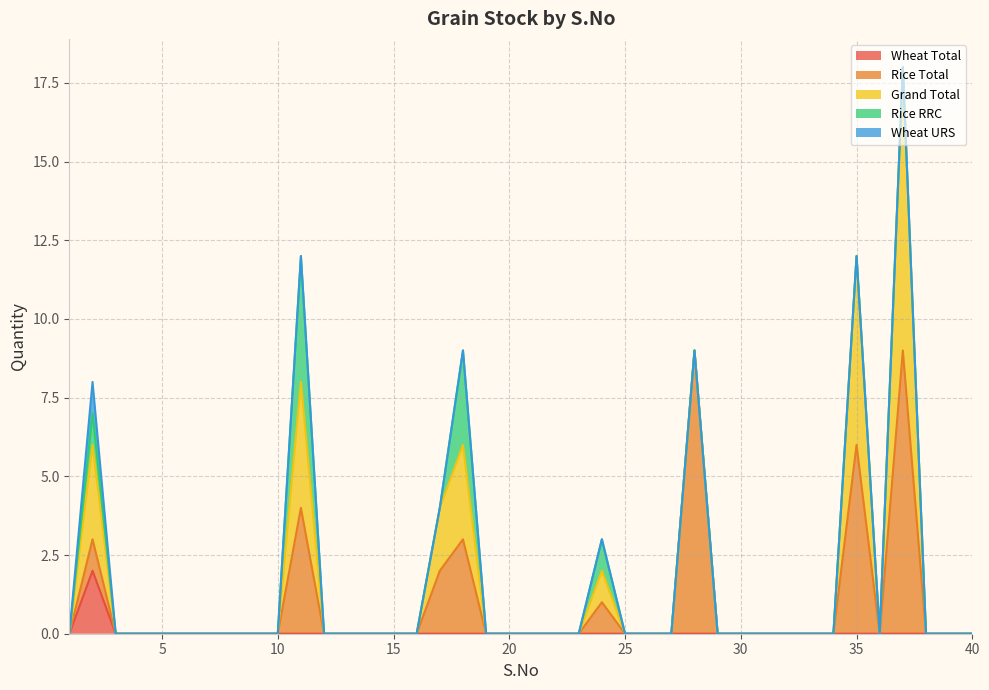

Rank the series at 7 from highest to lowest value.

Wheat Total, Rice Total, Grand Total, Rice RRC, Wheat URS